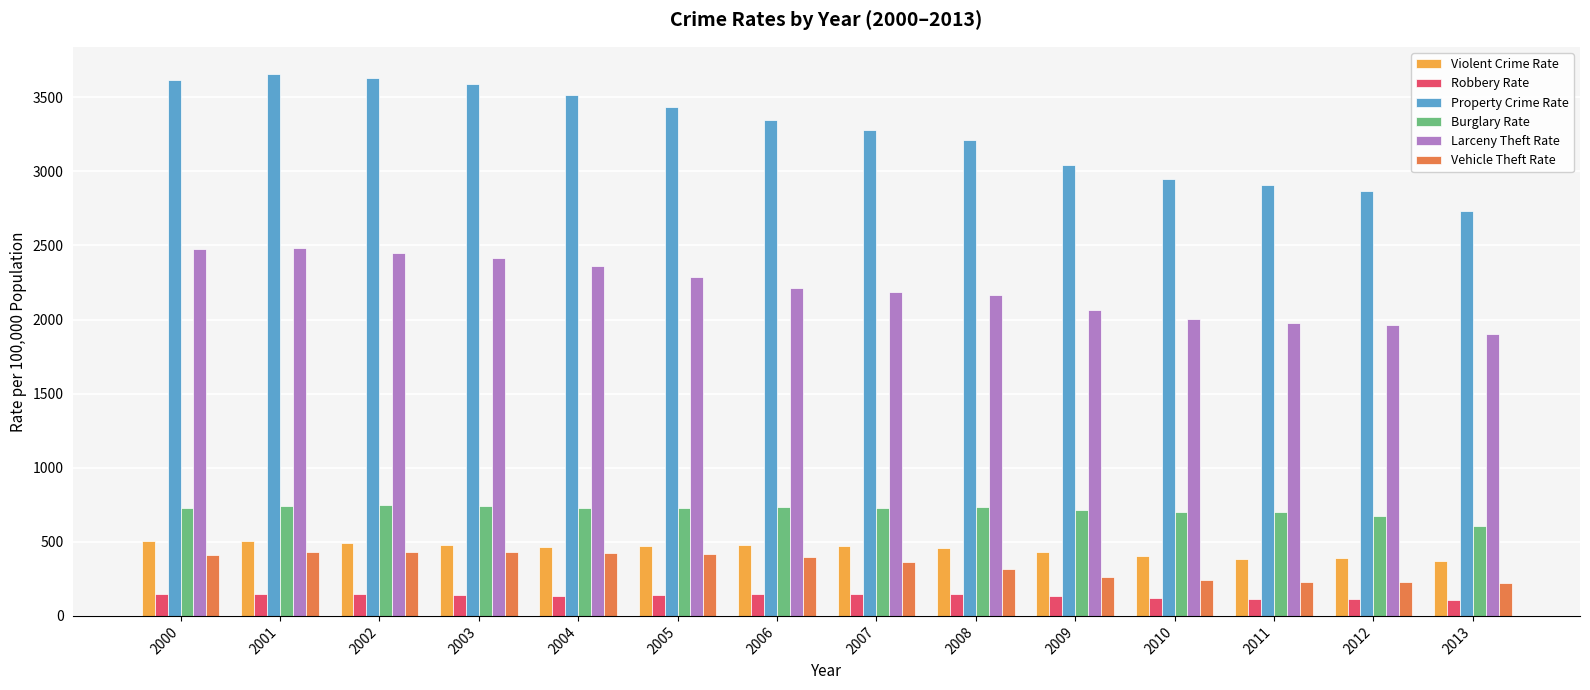

What is the maximum value shown in the chart?

3658.1